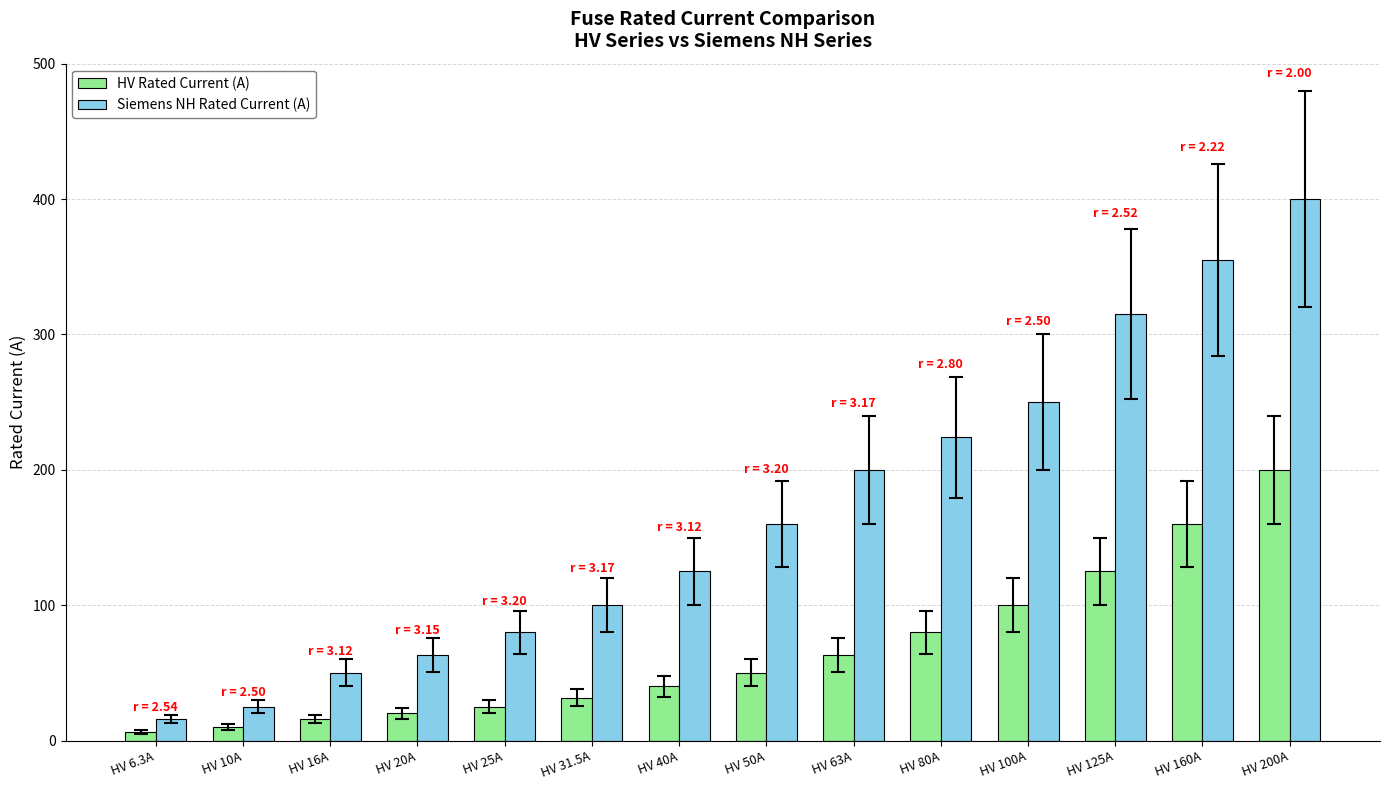

What is the difference between the Siemens NH Rated Current (A) values at HV 16A and HV 20A?

13.0